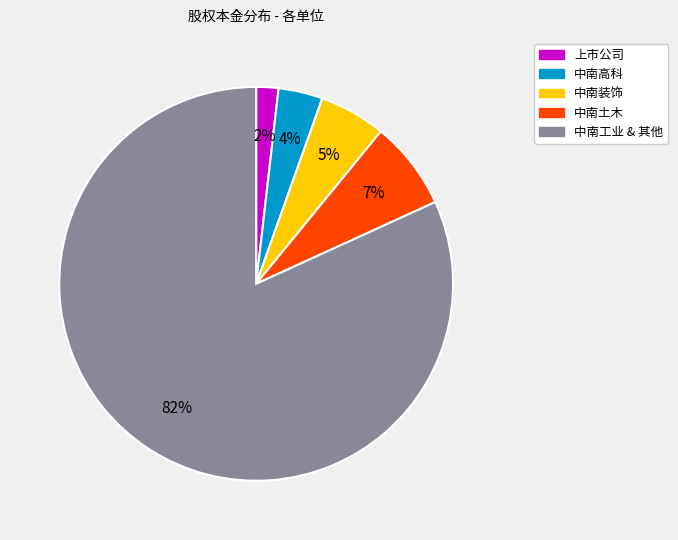

Count the number of slices in the pie.

5